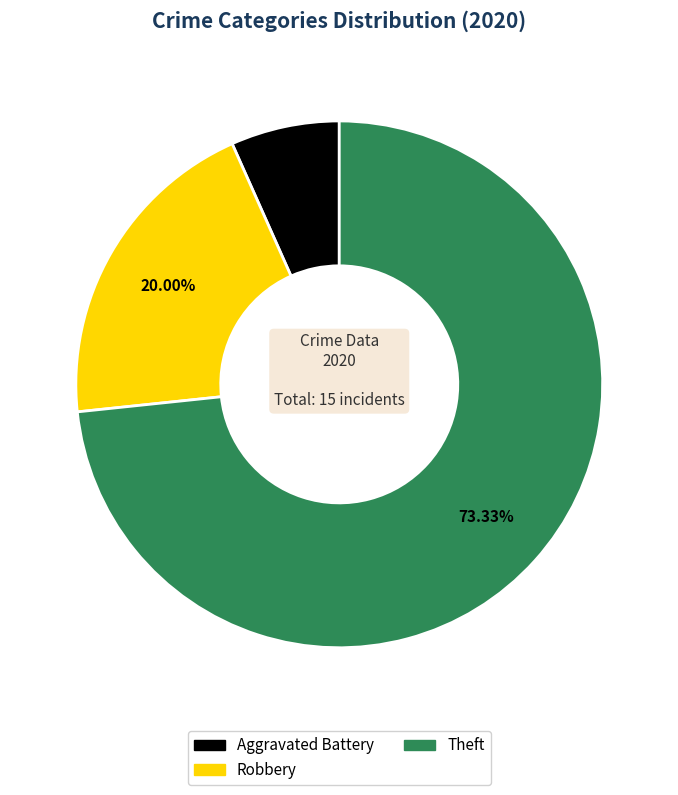

Is there a majority slice in this chart?

Yes